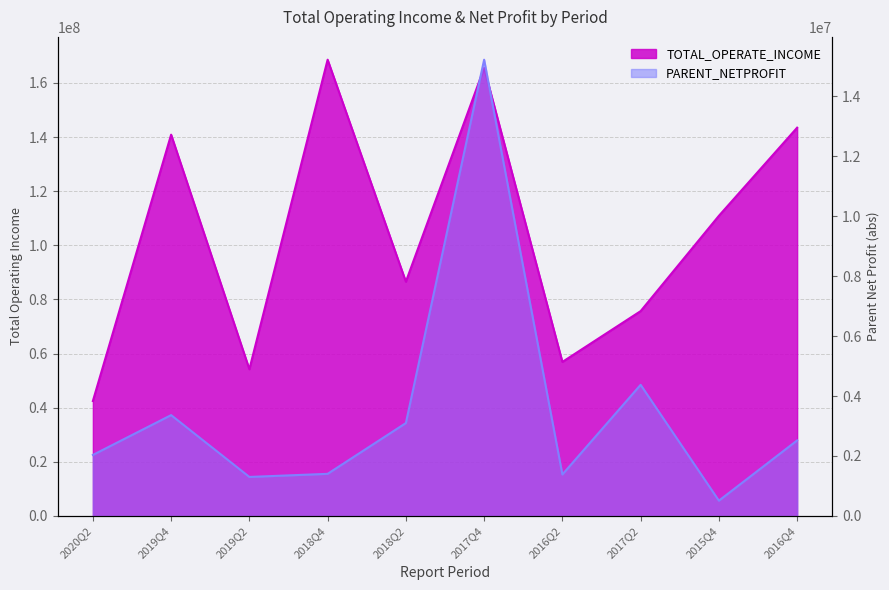

Count the number of values greater than 110912501.

5